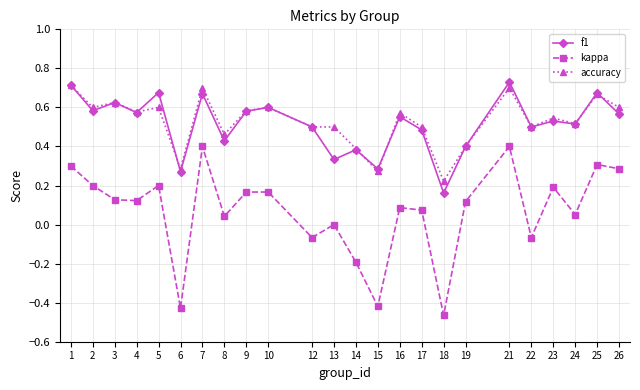

Is the value of kappa at 2 greater than the value of accuracy at 24?

No